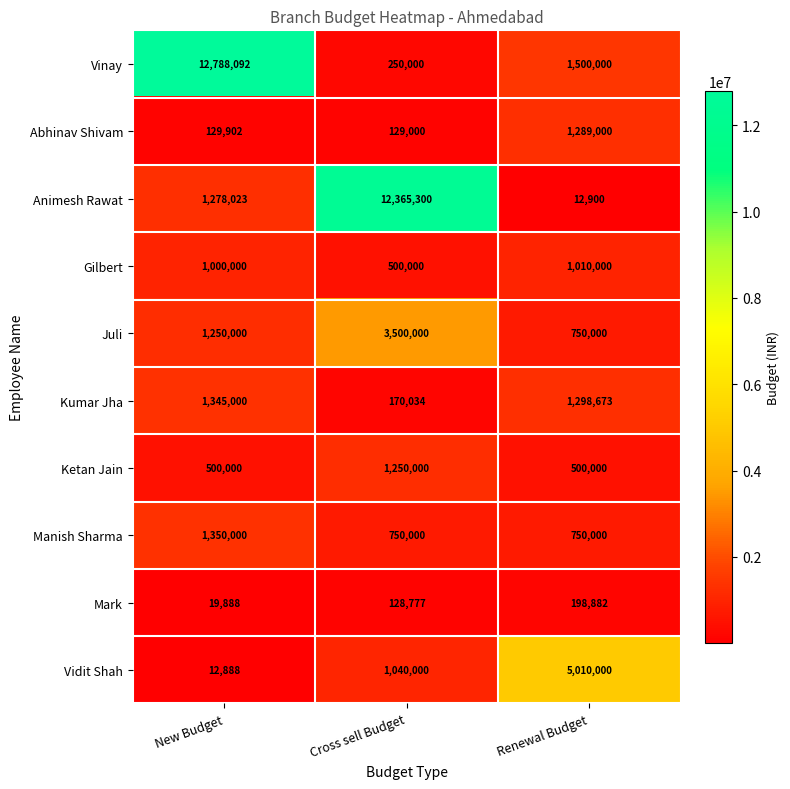

At which category does the chart reach its peak across all series?

New Budget